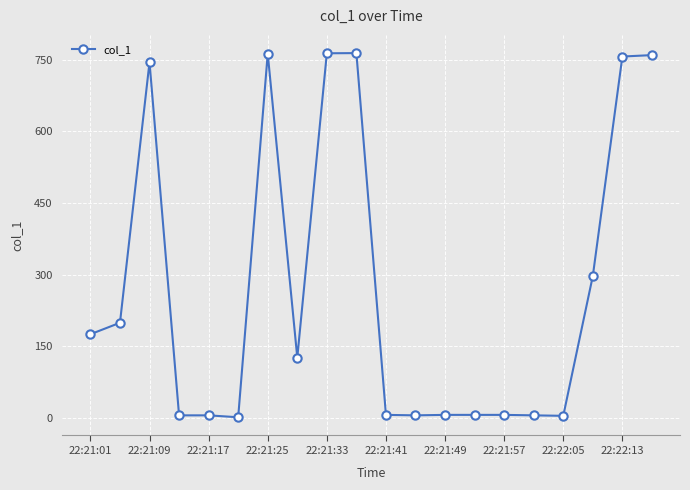

What is the greatest value displayed?

763.7